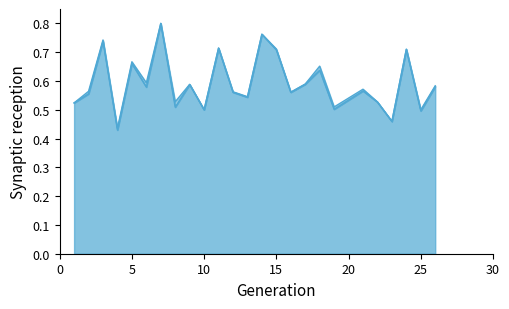

How many interior local peaks does the accuracy series have?

9